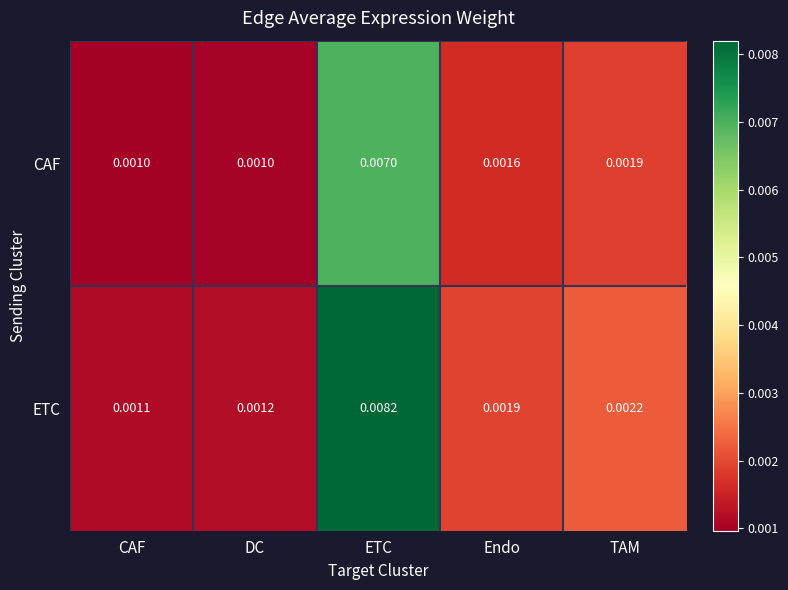

List the series in order of their peak value, lowest first.

CAF, ETC